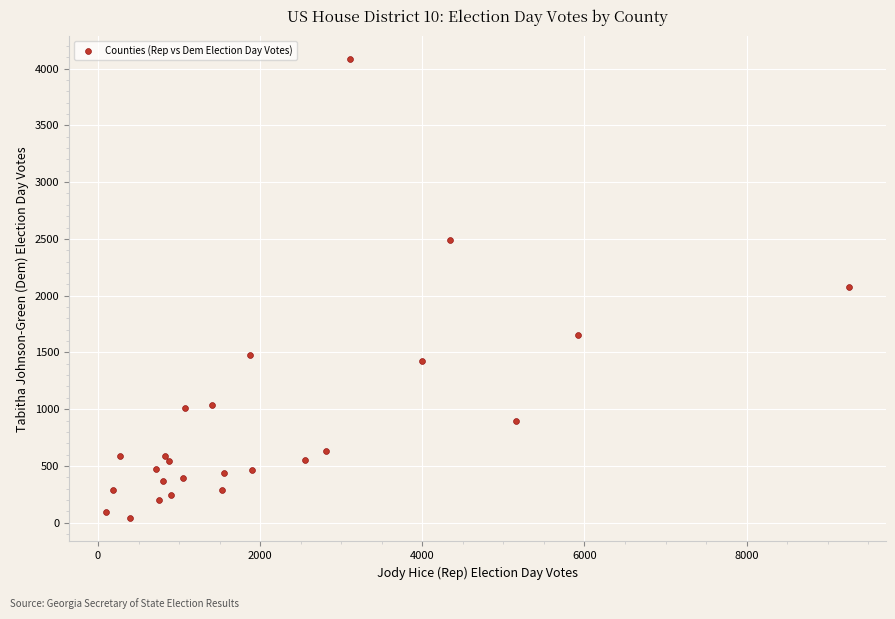

What is the range of X values (max minus min)?

9159